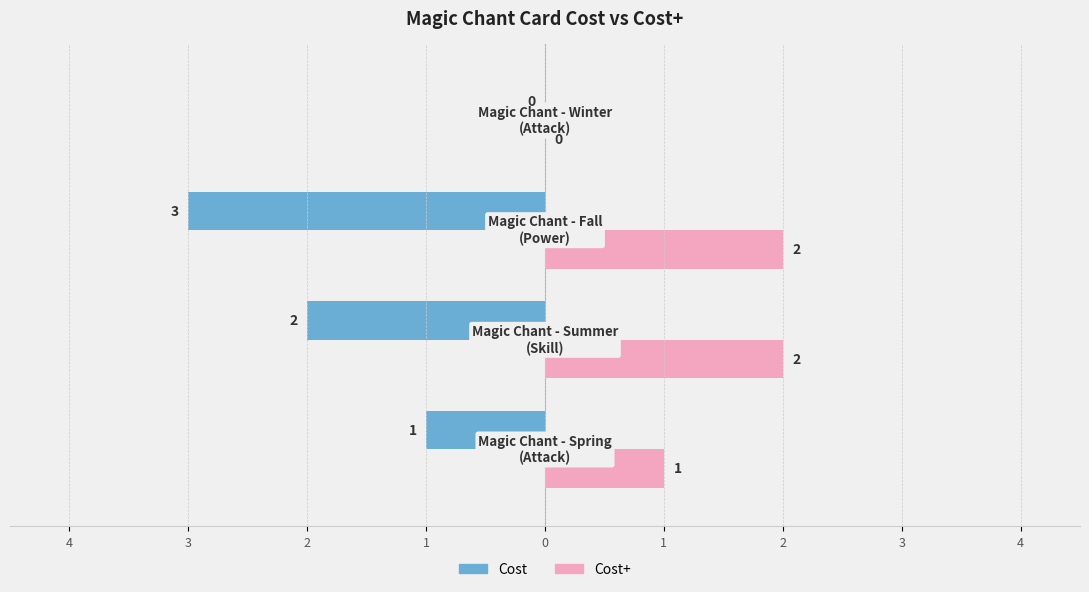

What are all the series names shown in the legend?

Cost, Cost+